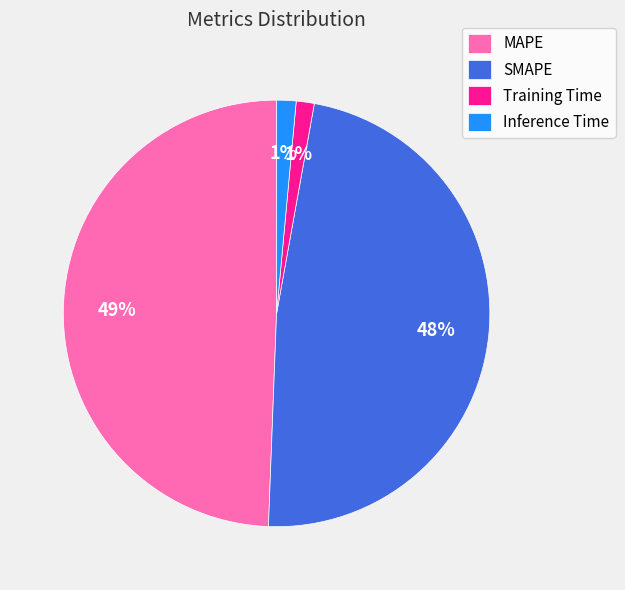

To the nearest percent, what portion does SMAPE represent?

48%